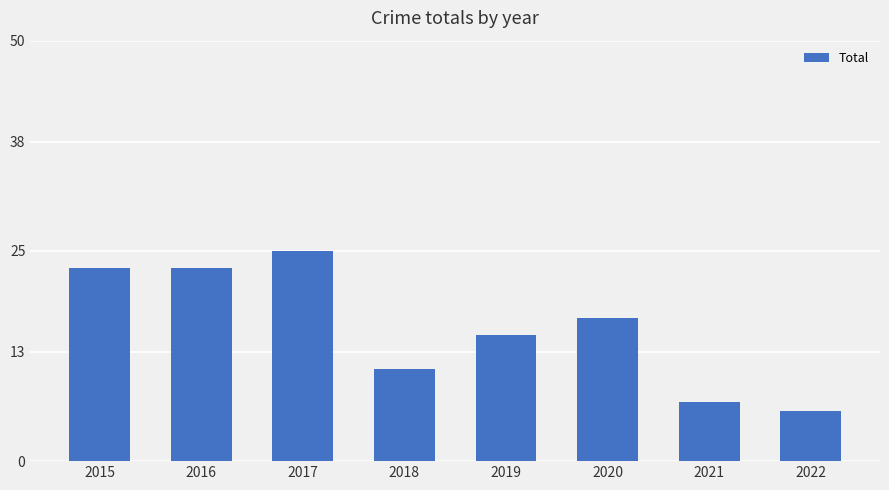

What is the sum of the values at 2015 and 2017?

48